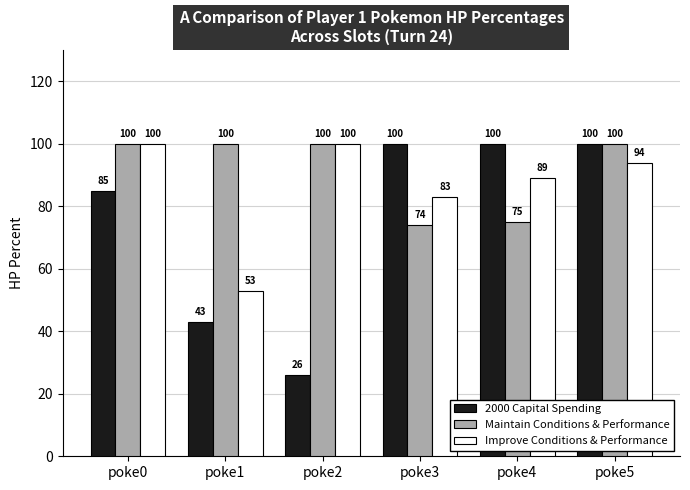

Between poke3 and poke5, which series saw the biggest shift?

Maintain Conditions & Performance